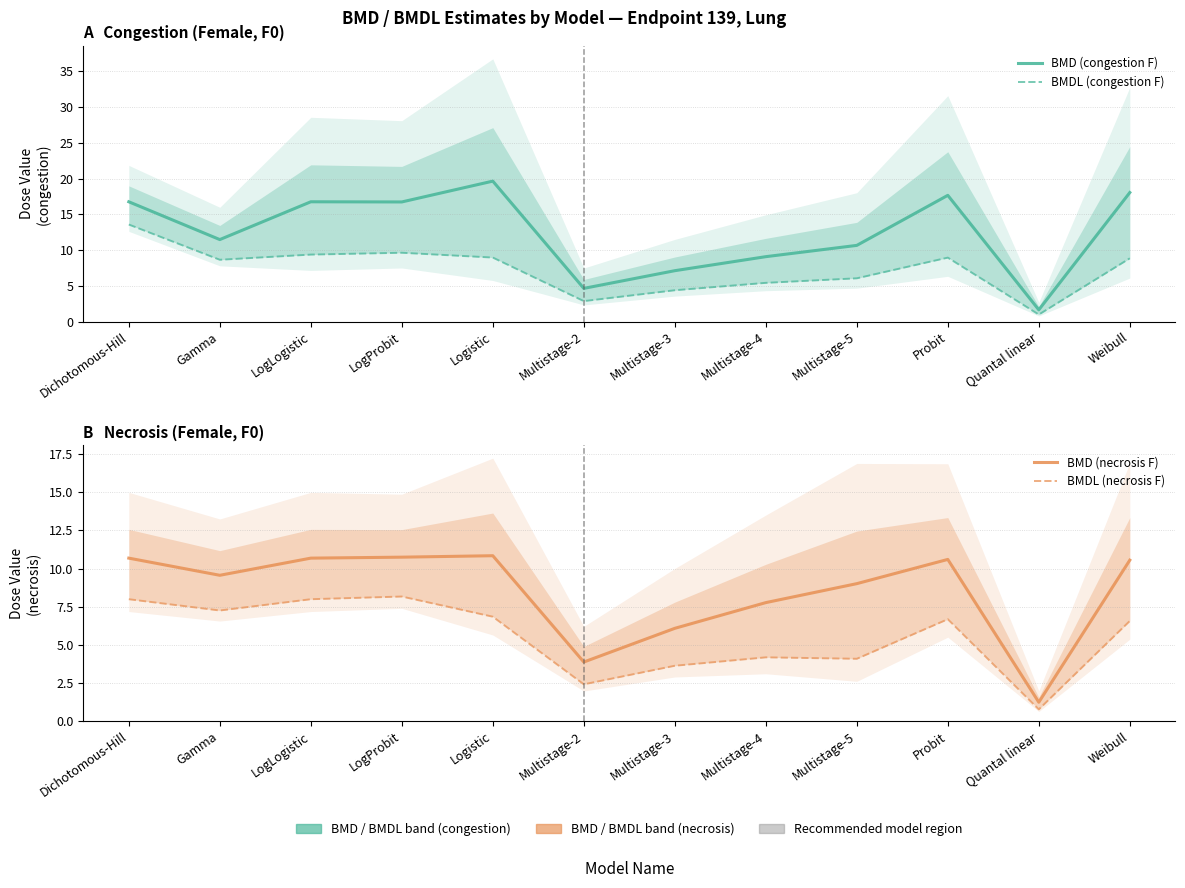

At which label does BMDL (congestion F) reach its minimum?

Quantal linear